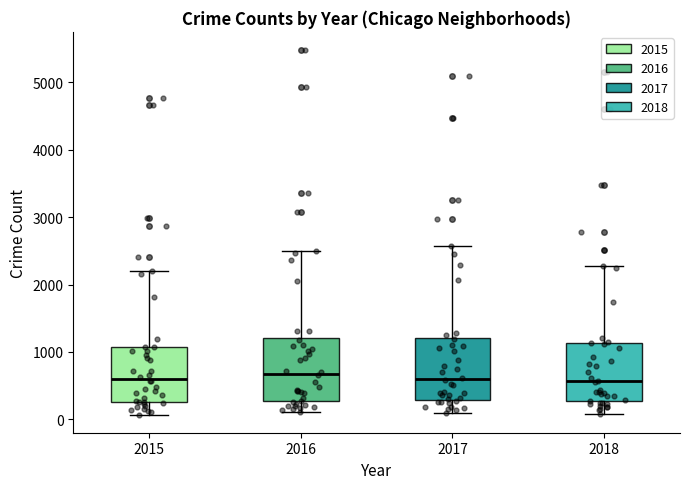

Where is the upper edge of the box at x = 2018 on the y-axis? The values are not printed on the chart, so give them approximately, as read against the axis.

1100